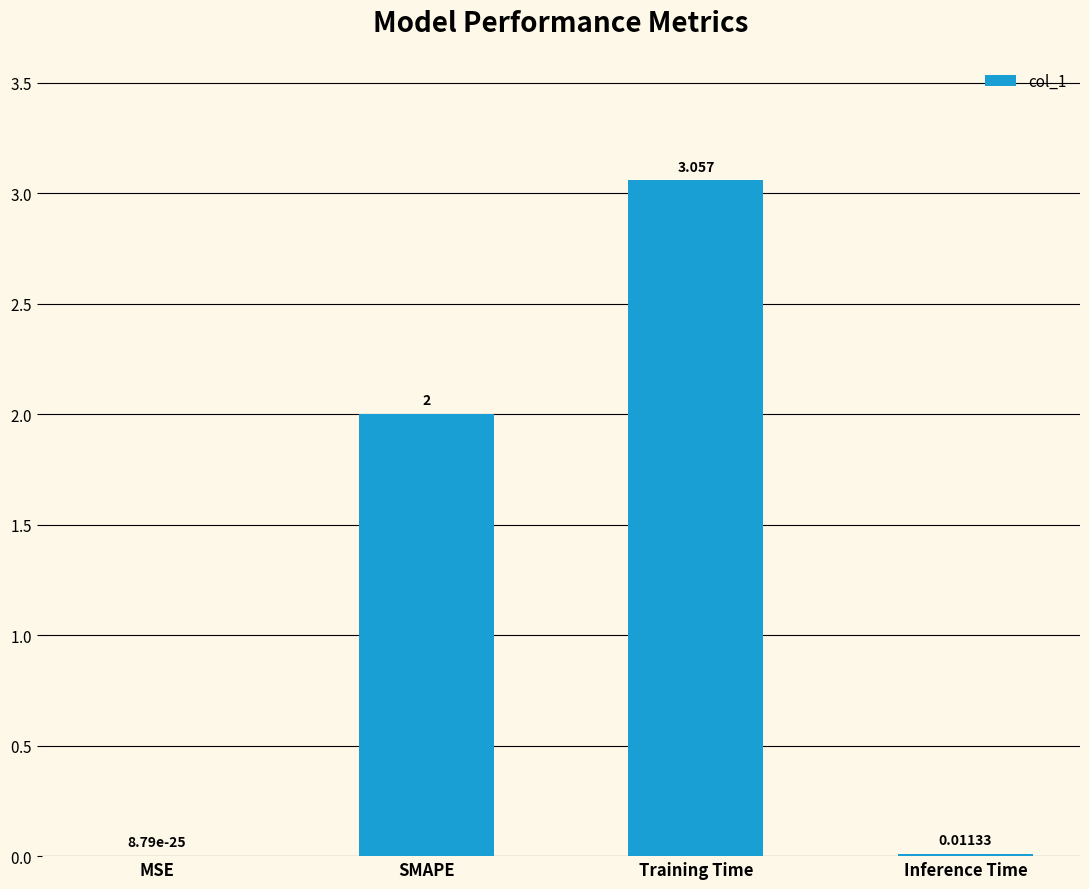

Which category has the highest value across all series?

Training Time